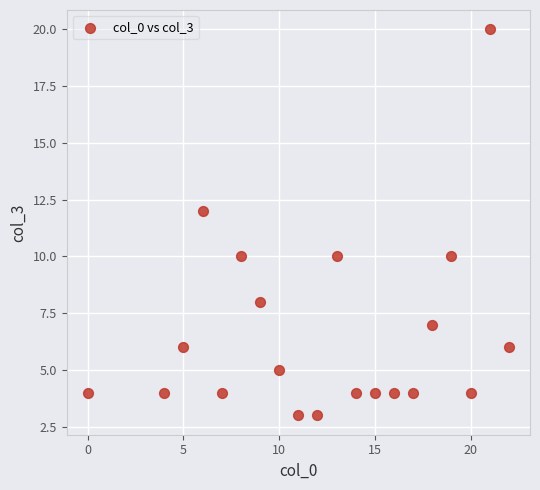

What is the range of Y values (max minus min)?

17